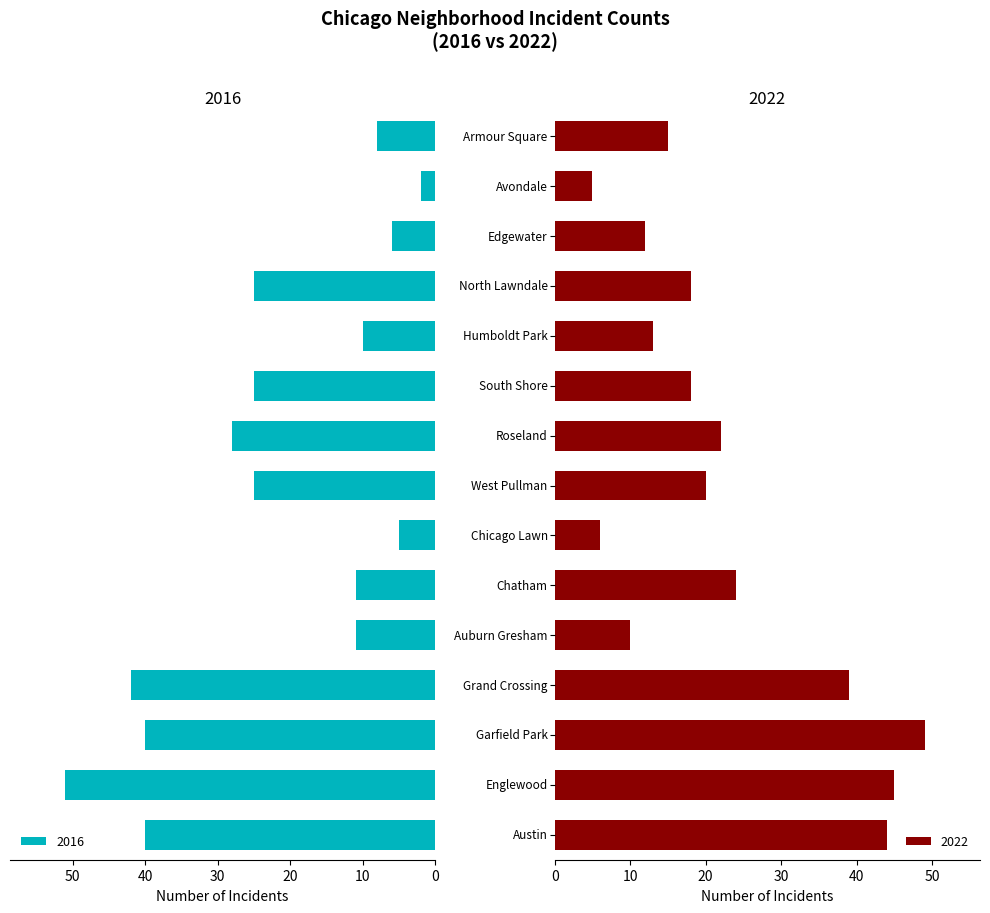

Read the 2016 value at West Pullman, to the nearest 5.

25